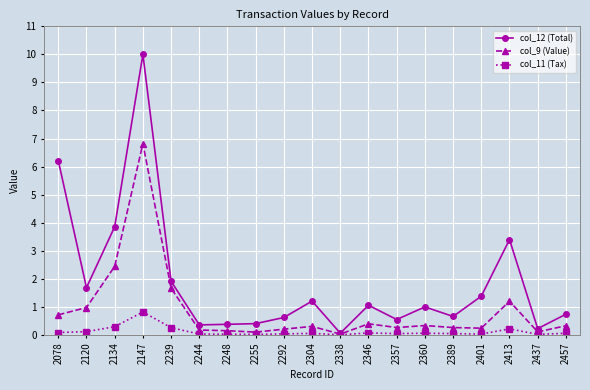

Which series has the widest spread of values?

col_12 (Total)